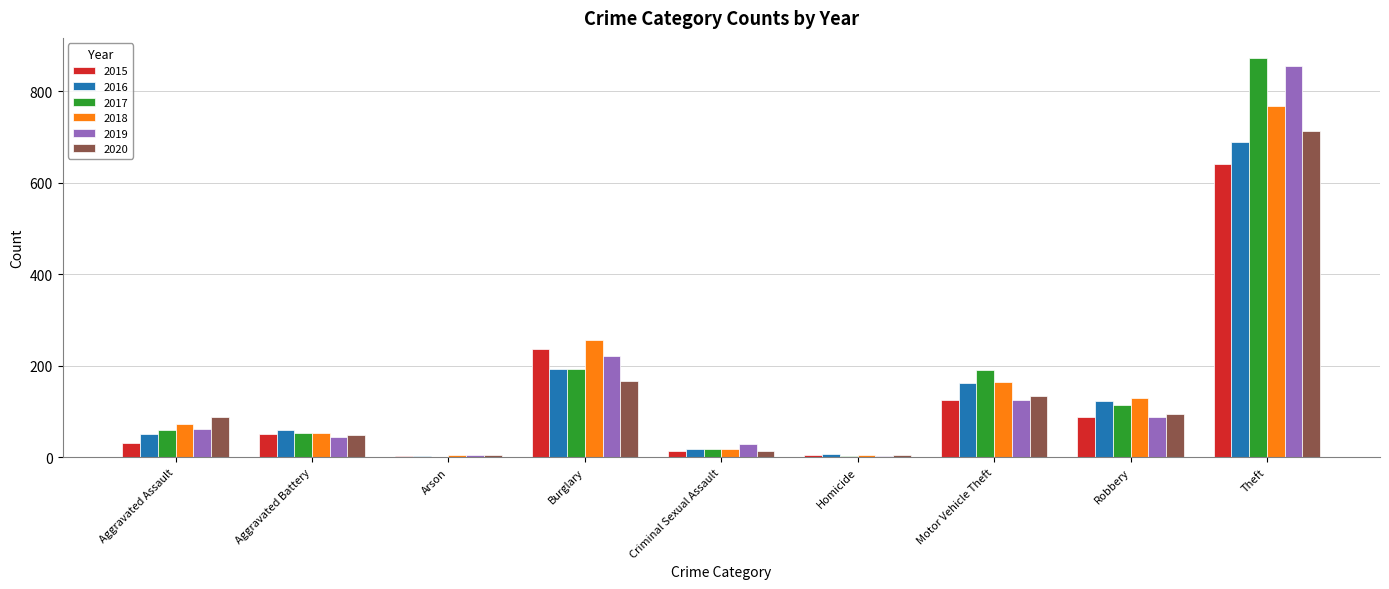

How many categories are shown in the chart?

9